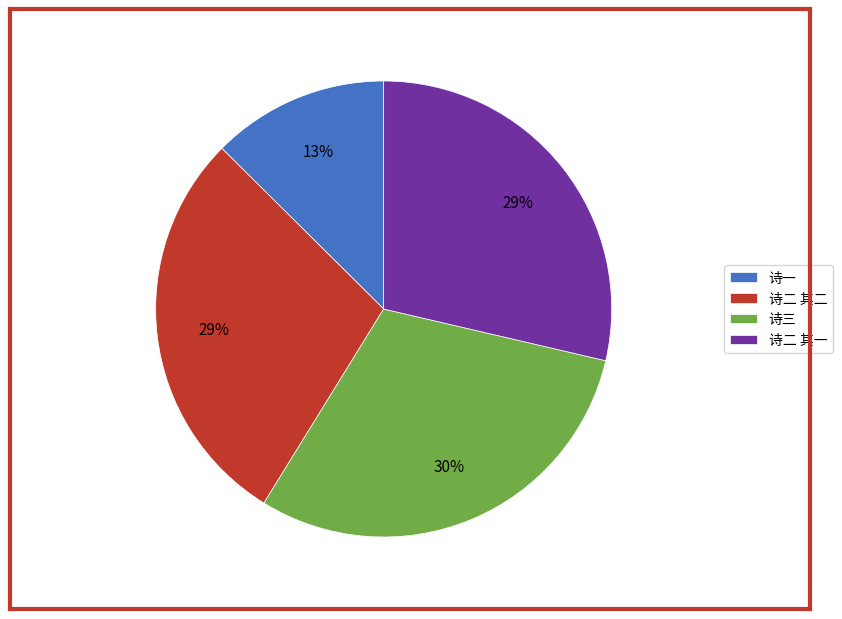

Combined, do 诗三 and 诗二 其二 account for over 50%?

Yes